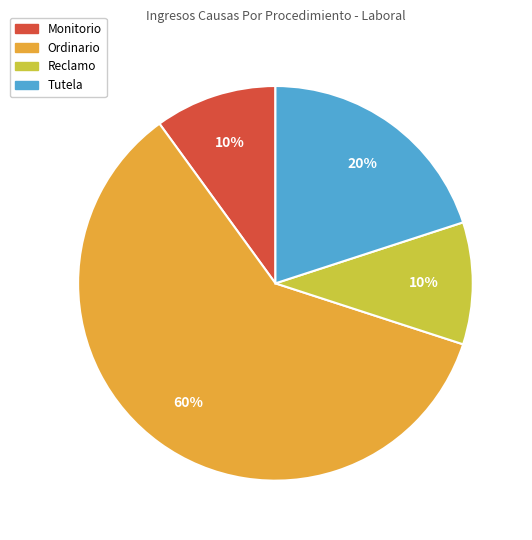

The Reclamo slice represents 22% of the pie. True or false?

False